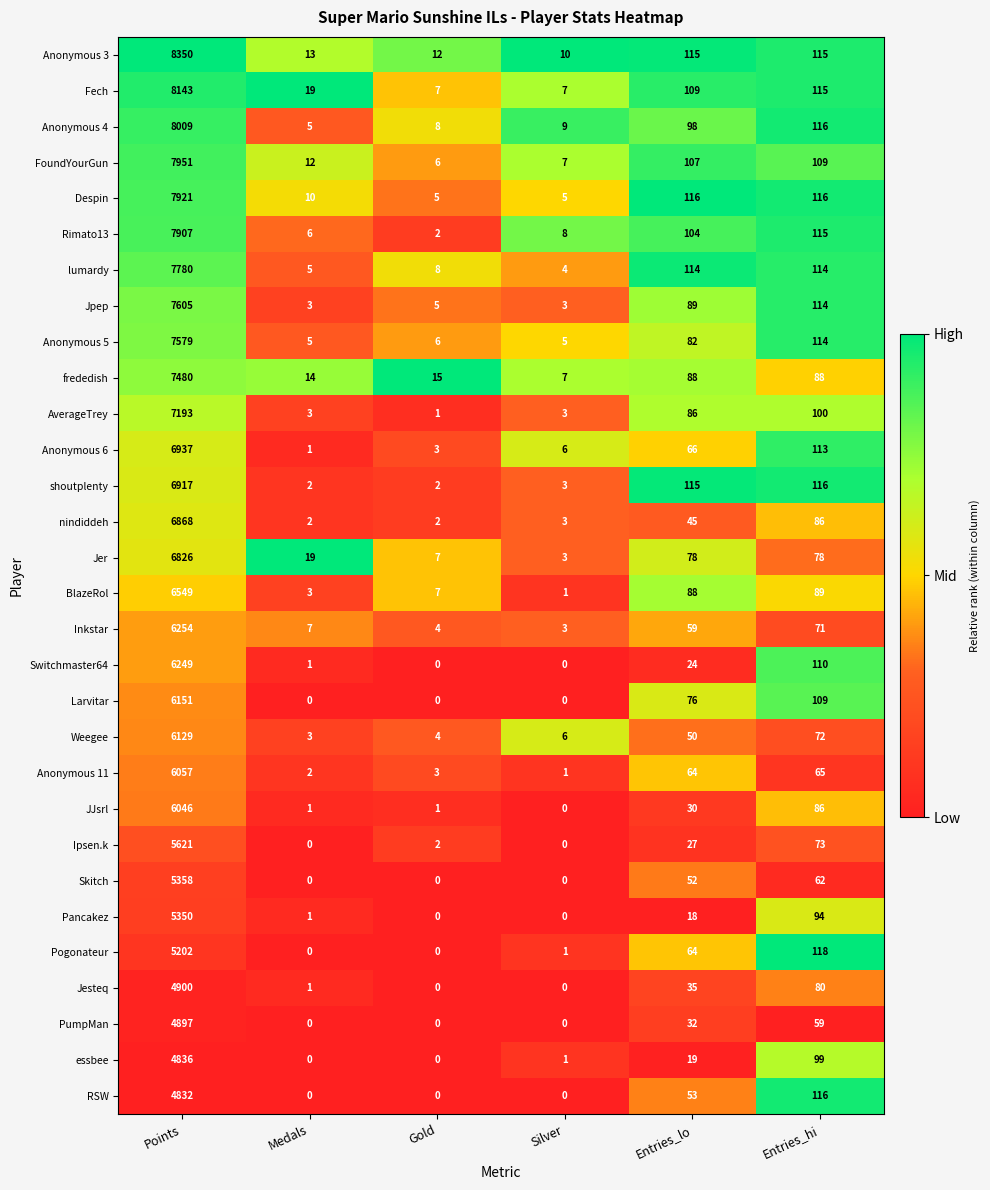

What is the difference between the maximum and minimum values in the Jpep series?

7602